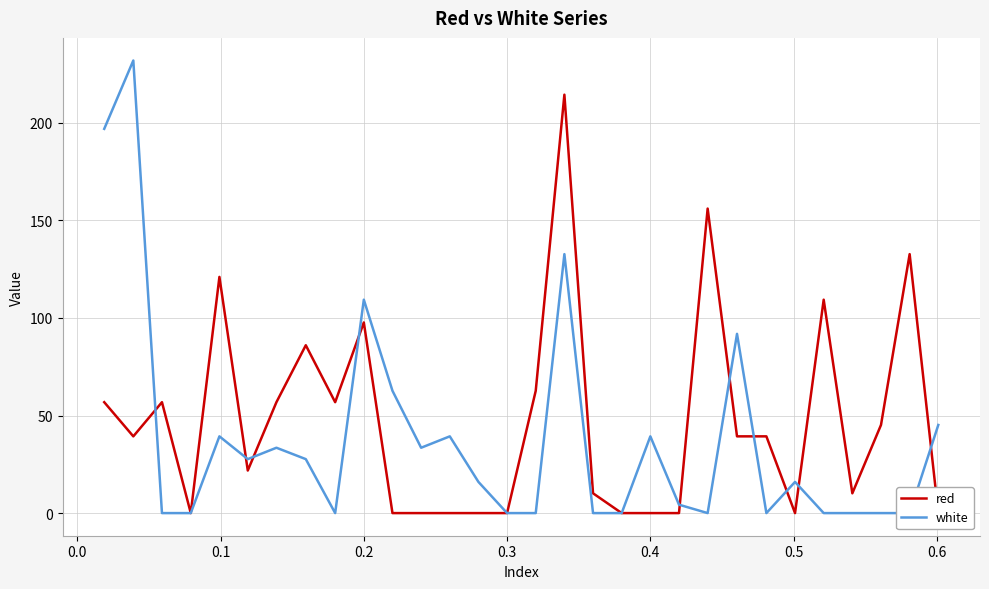

The red series shows 382.8 at 16. True or false?

False